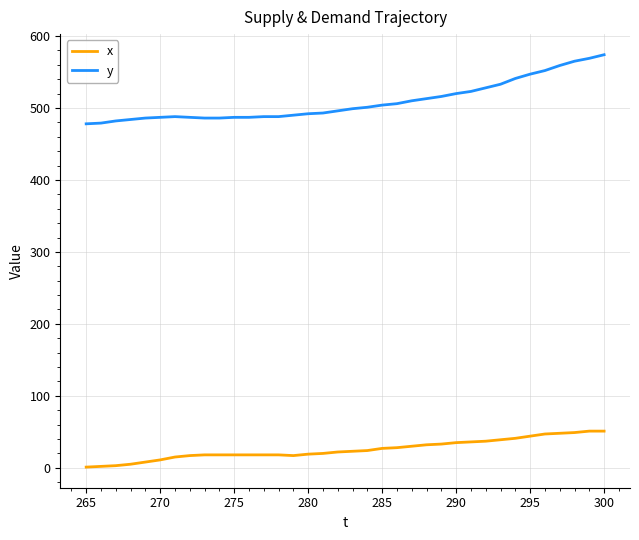

Which series has the largest total across all categories?

y